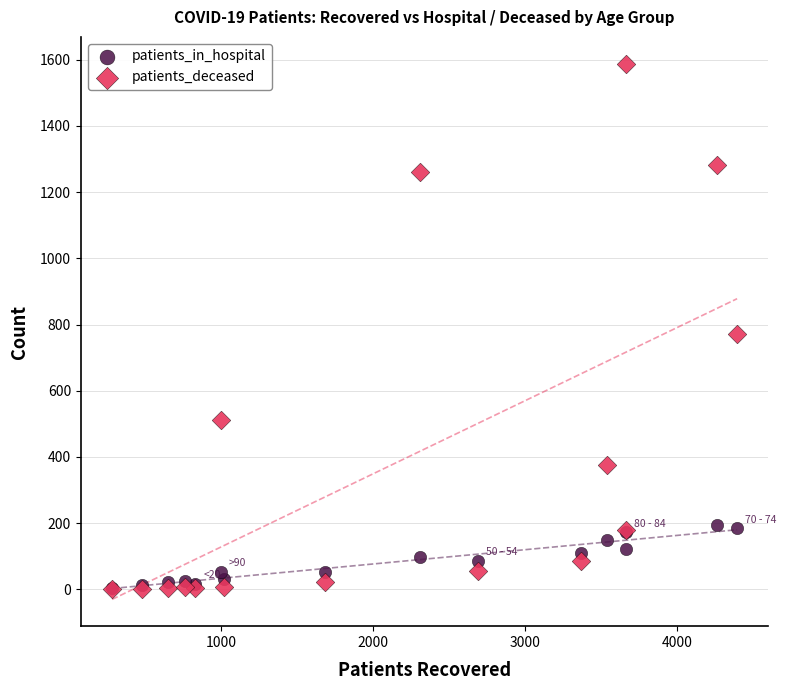

Across all series, what Y value is closest to 794?

771